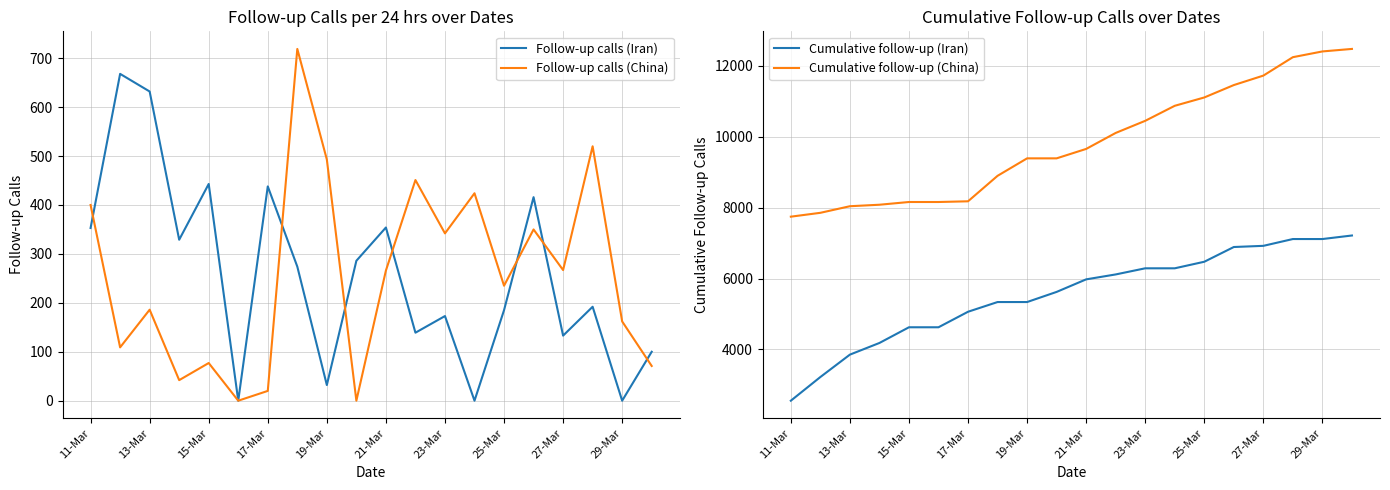

What is the maximum value for Follow-up calls (Iran)?

668